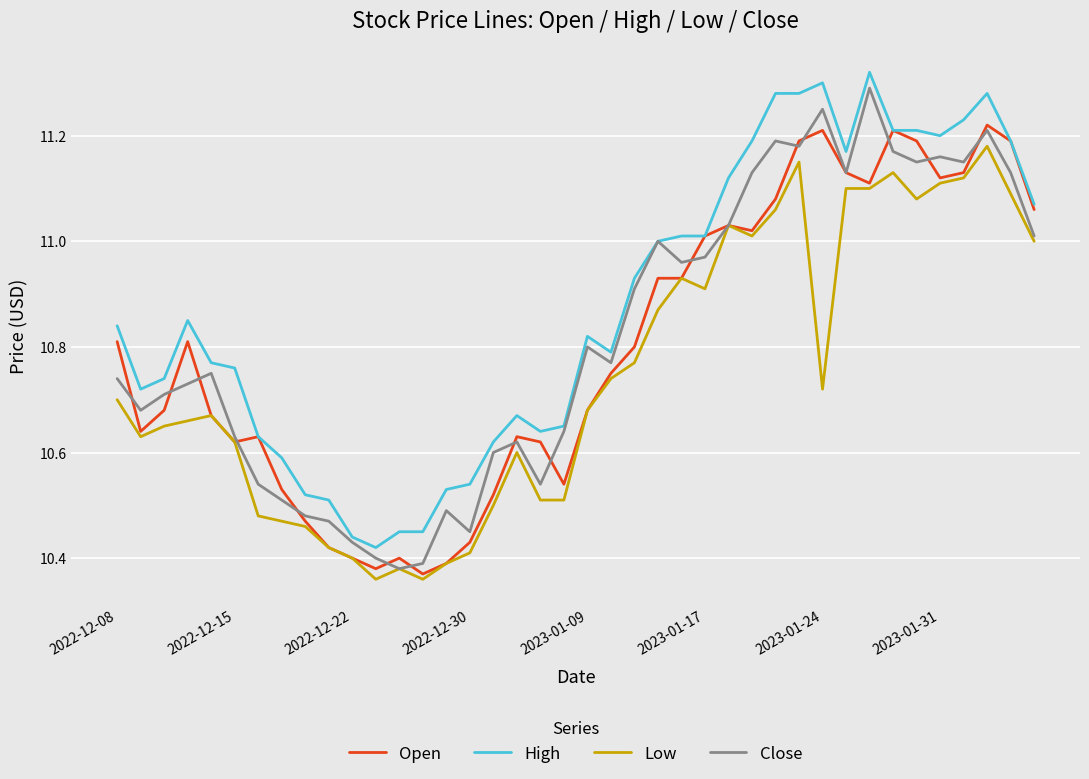

Which series has the largest total across all categories?

High